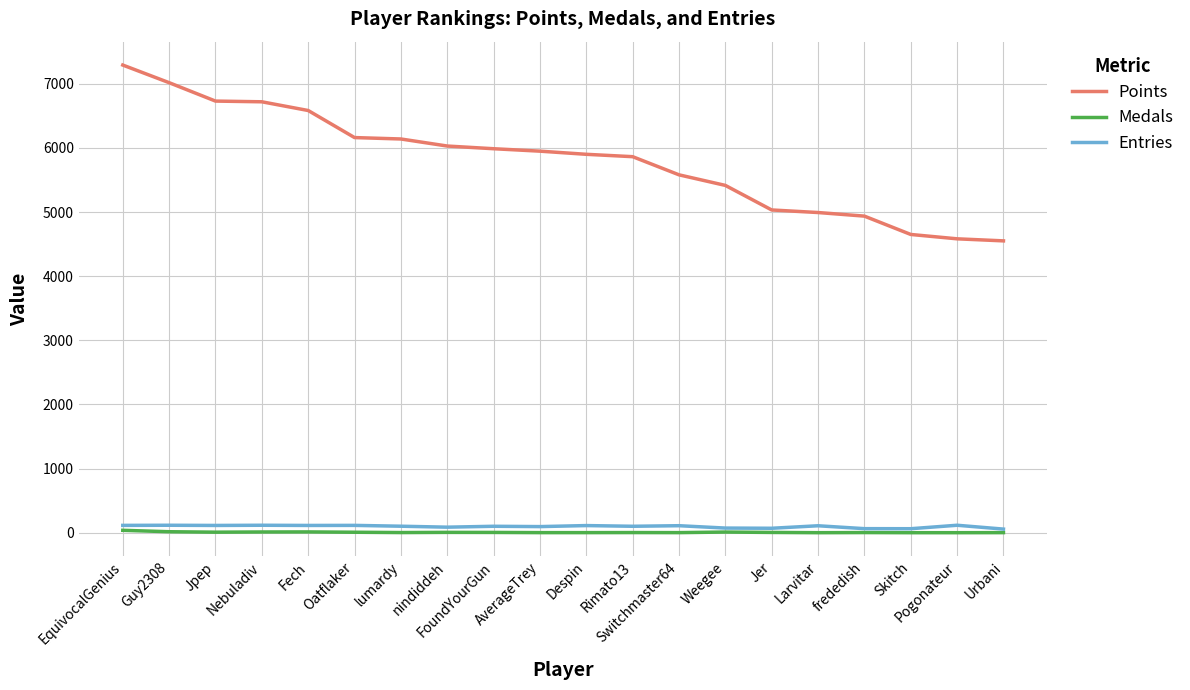

True or false: Points and Entries intersect in this chart.

False